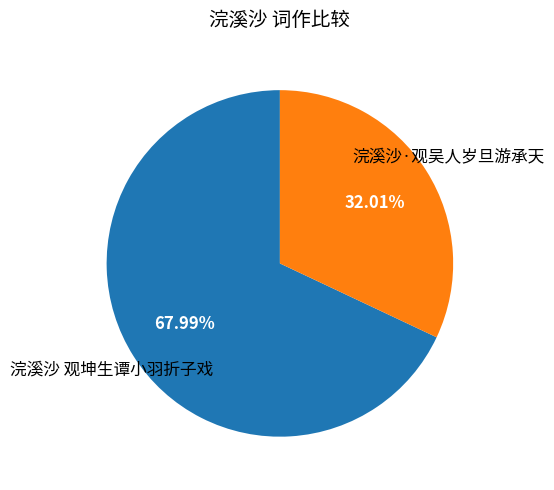

How many slices are in this pie chart?

2